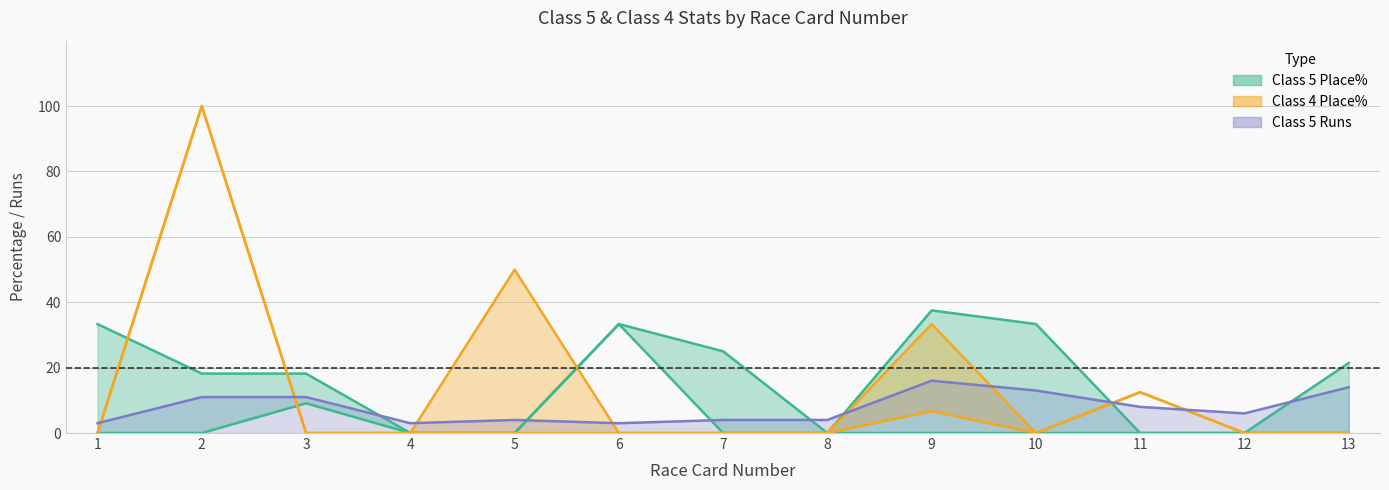

How many data points in Class 5 Place% are less than 18?

5